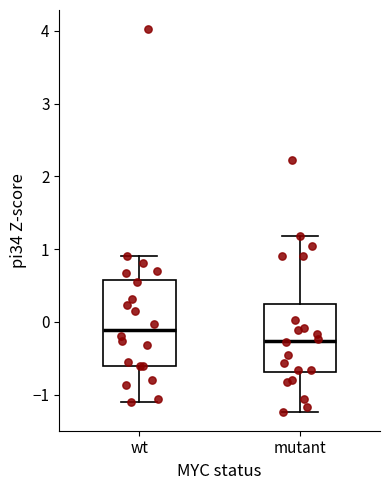

Which box has the lowest median line?

mutant